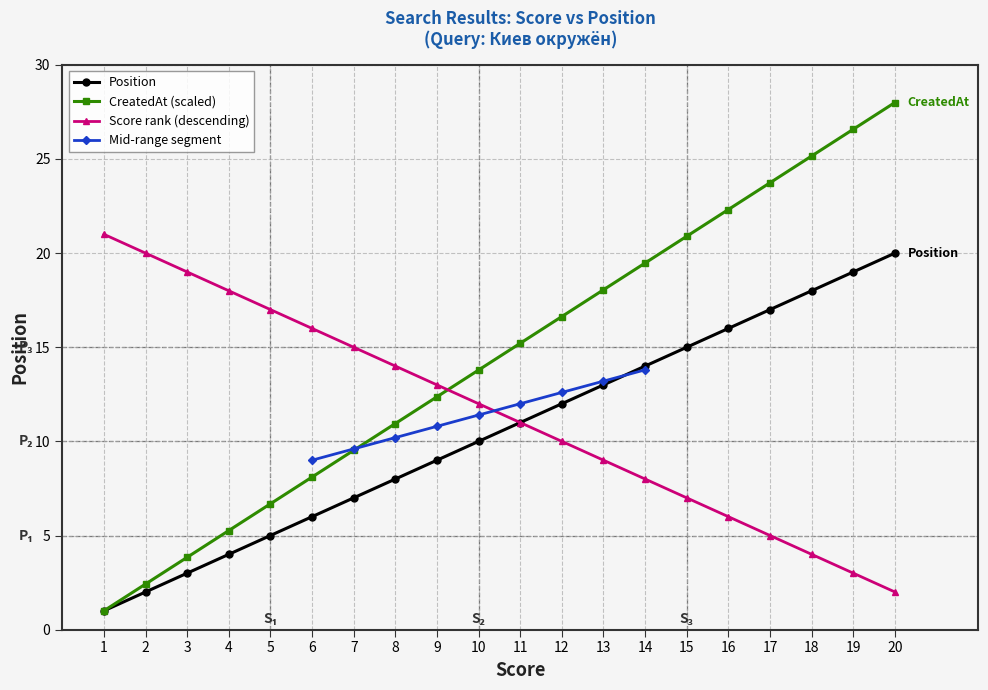

What is the value of the 5th point from the left?

5